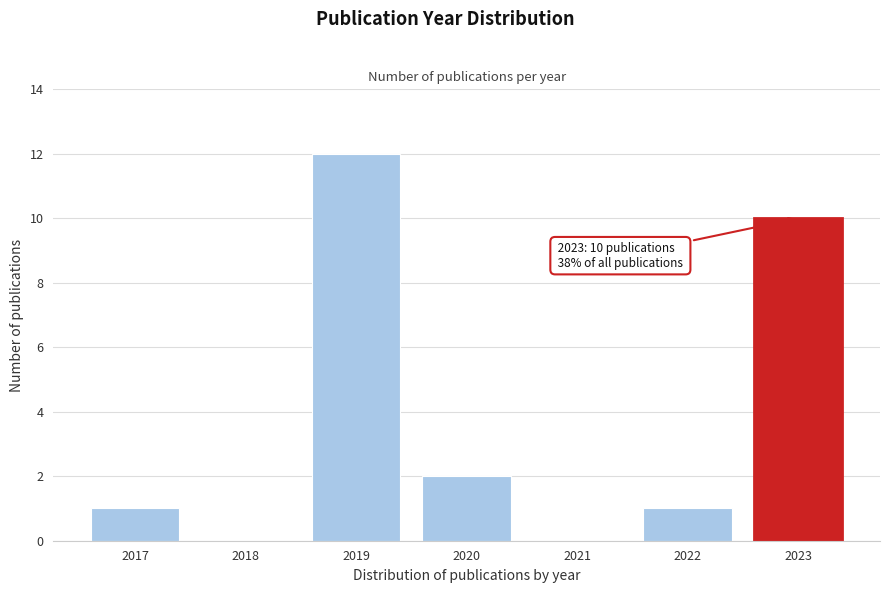

Reading left to right, extract all data points from this chart.

2017=1	2018=0	2019=12	2020=2	2021=0	2022=1	2023=10